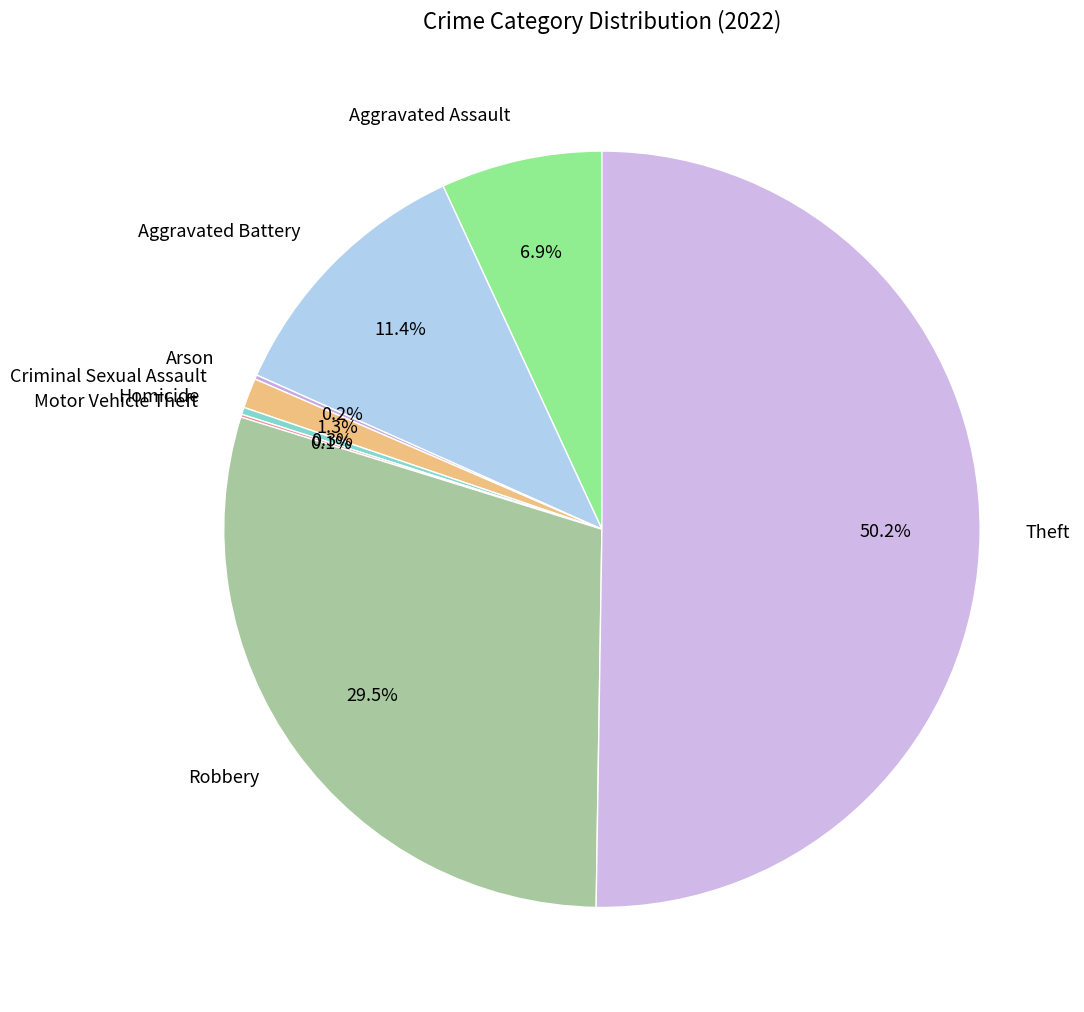

Which category accounts for the majority?

Theft